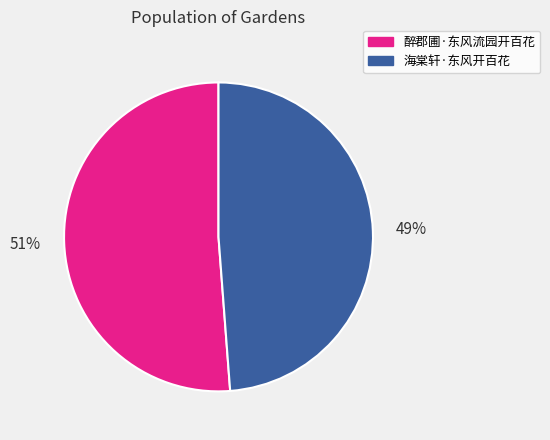

True or false: 醉郡圃·东风流园开百花 accounts for 64% of the total.

False